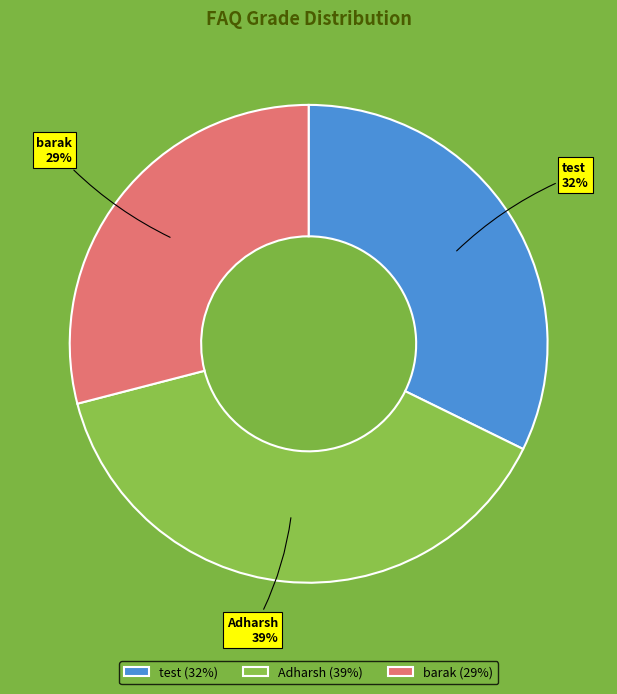

Is barak the majority of the pie?

No